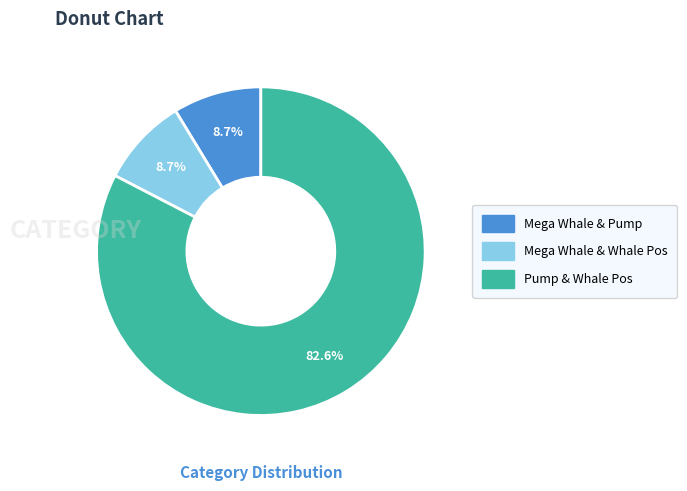

To the nearest percent, what percentage of the pie is Pump & Whale Pos?

83%